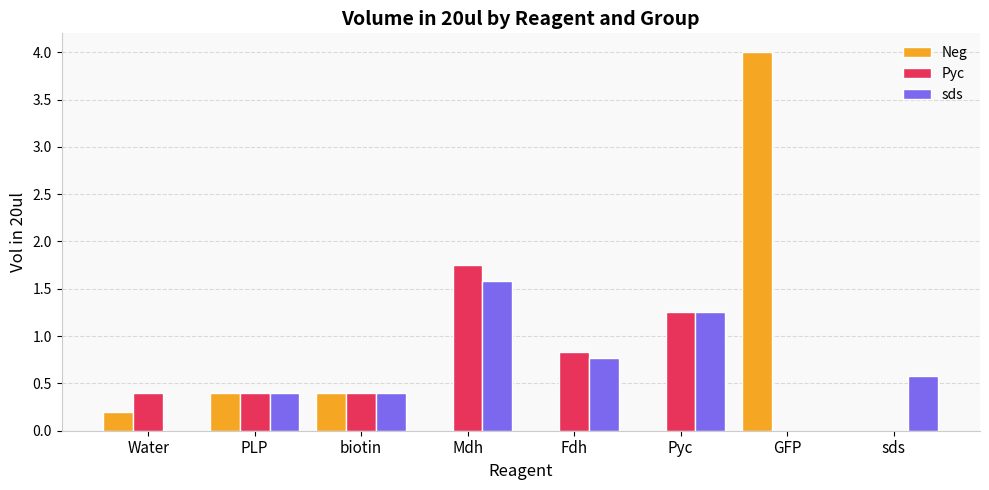

What is the highest value of the Neg series?

4.0